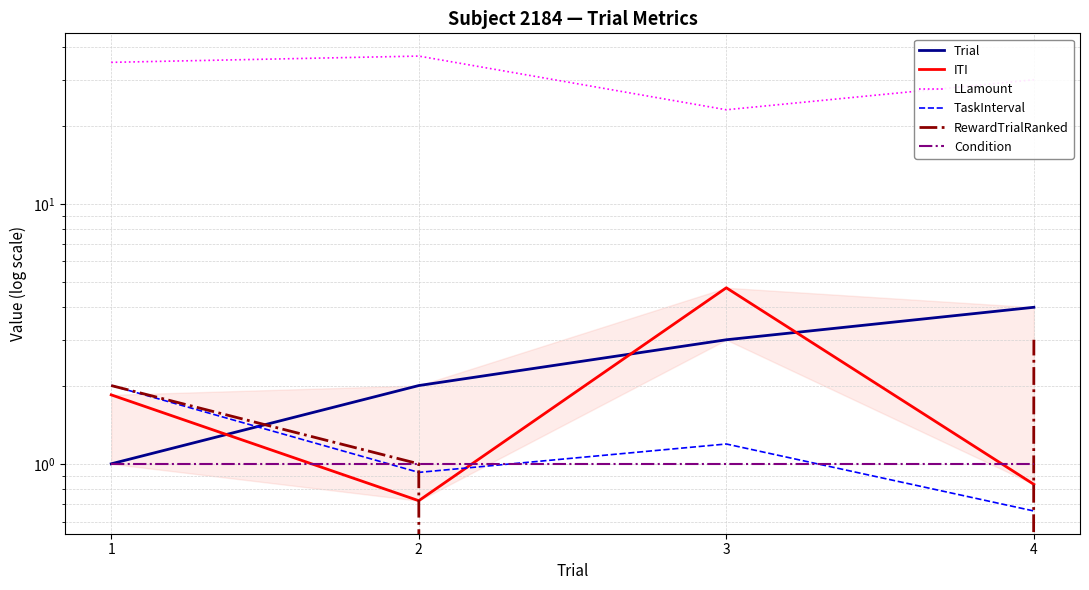

Is the value of Trial at 2 greater than the value of RewardTrialRanked at 3?

Yes